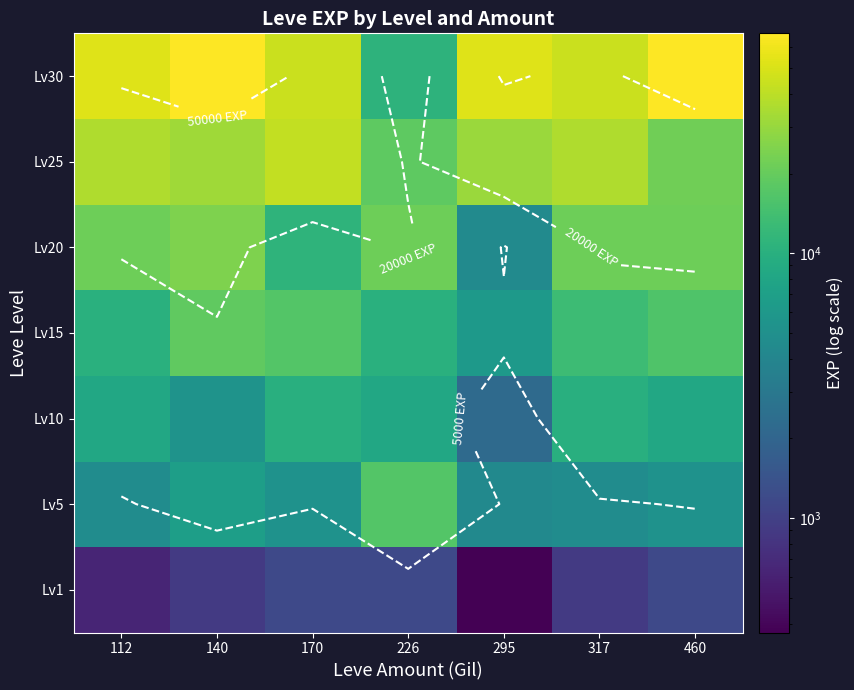

Which series has the widest spread of values?

Lv30